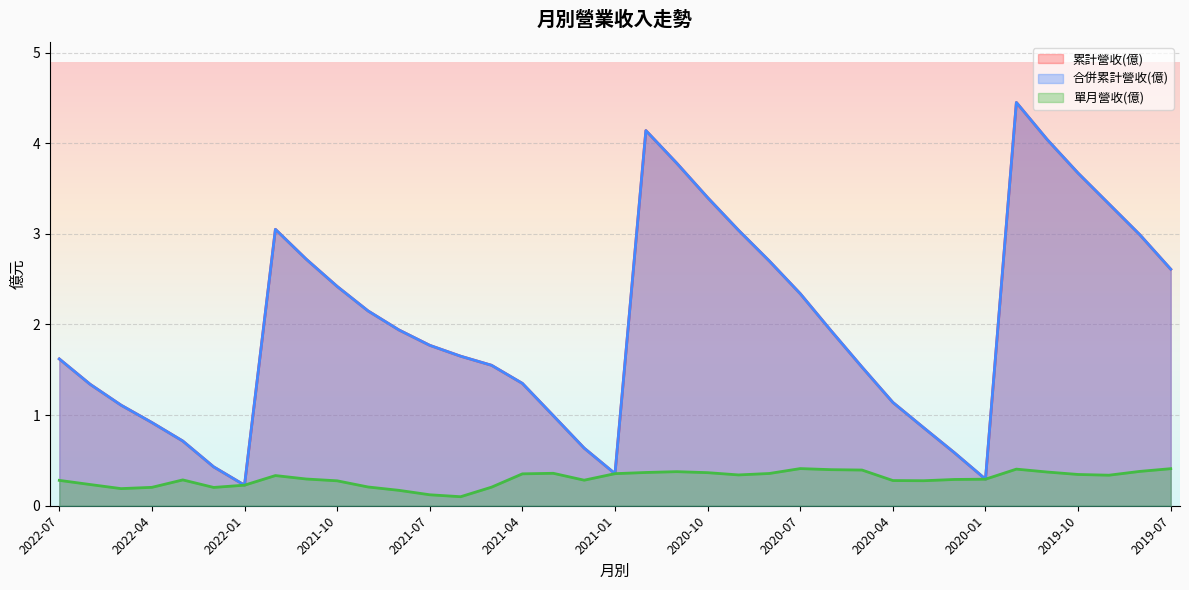

At which category does 累計營收(億) reach its first local peak?

2021-12